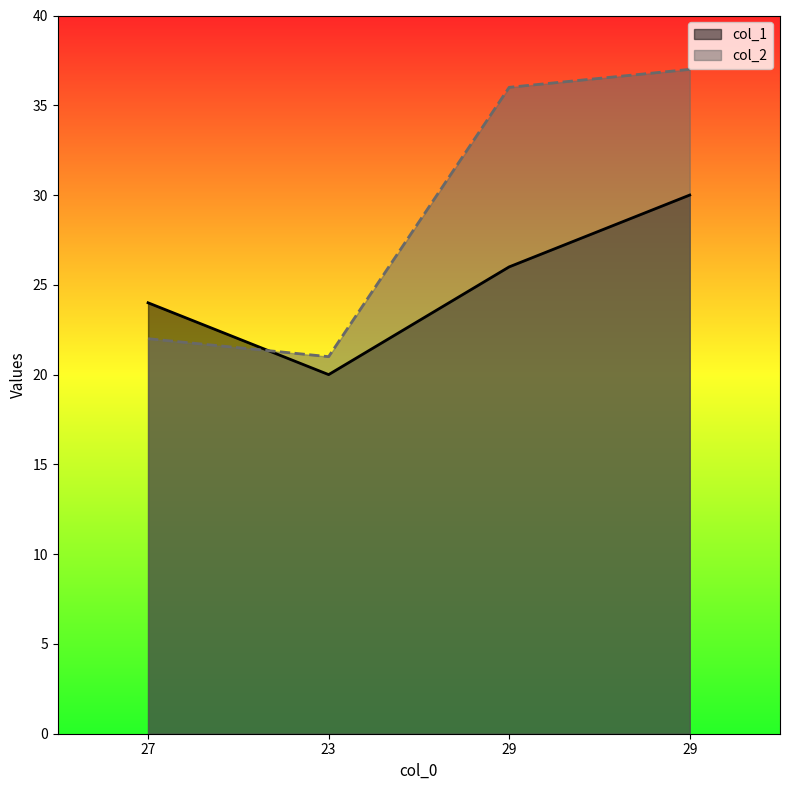

At which label does col_2 reach its peak?

29